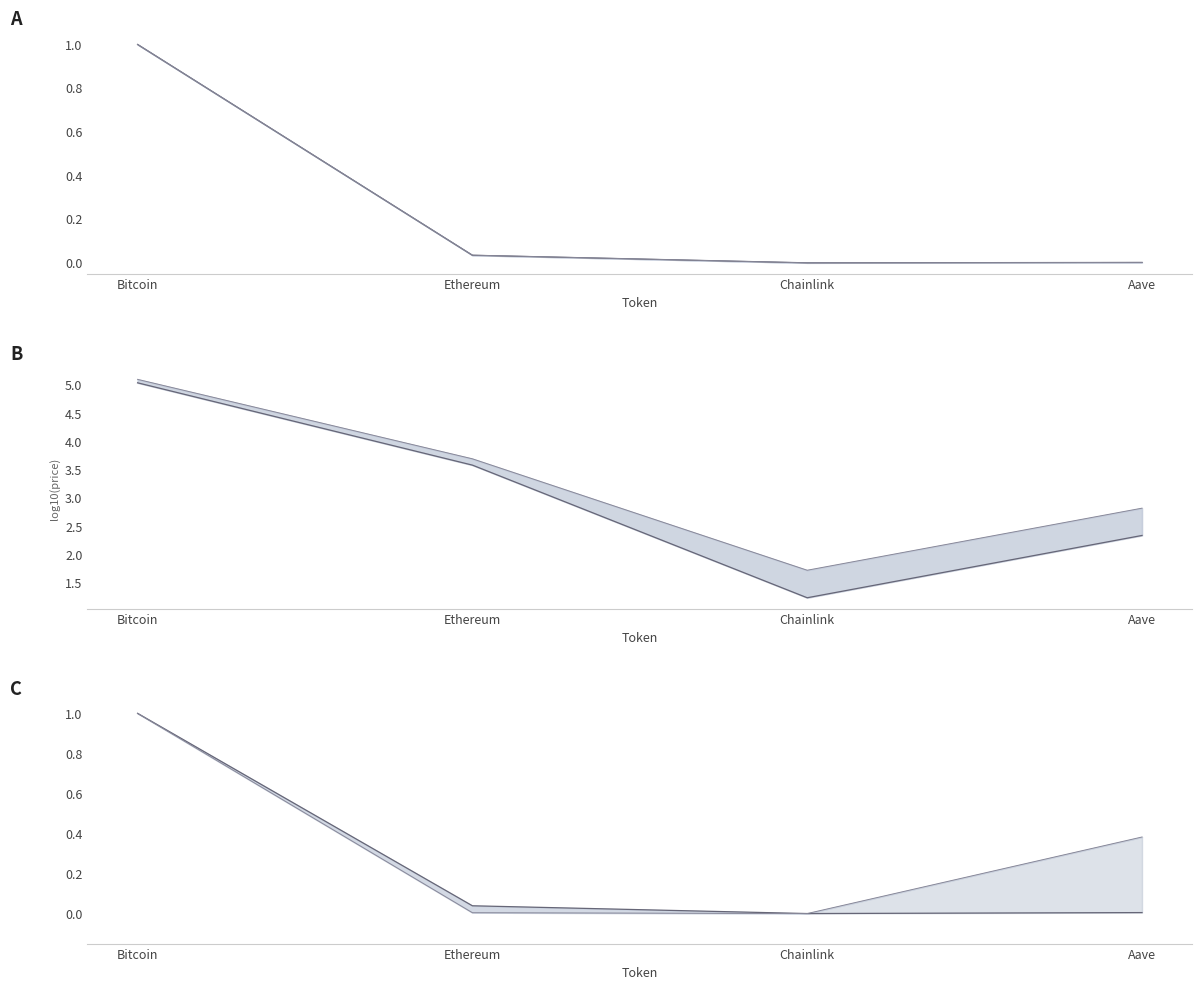

True or false: allTimeLow and price intersect in this chart.

False